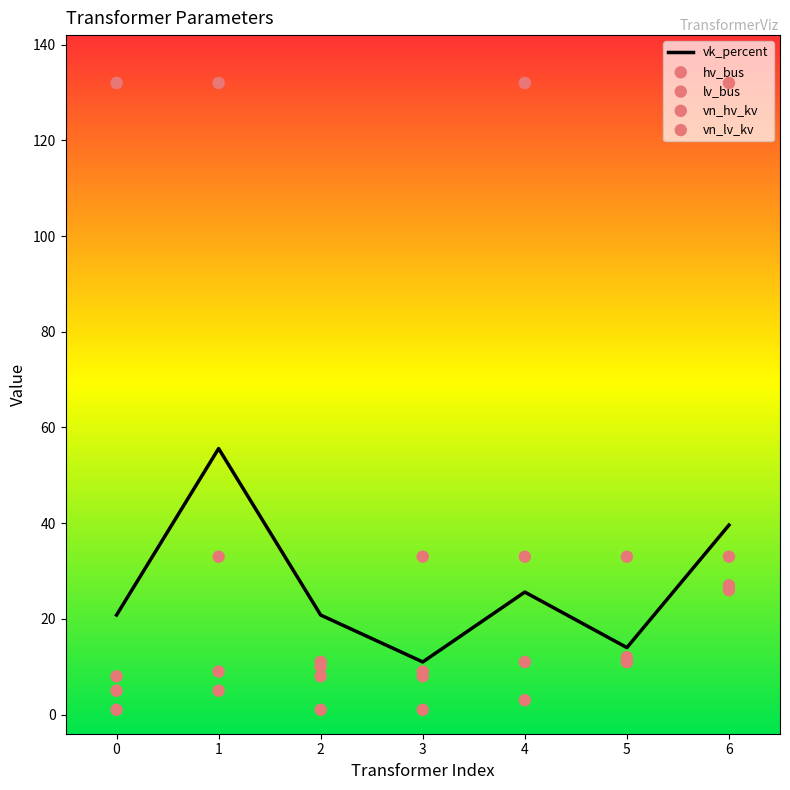

Which series has the largest total across all categories?

vn_hv_kv